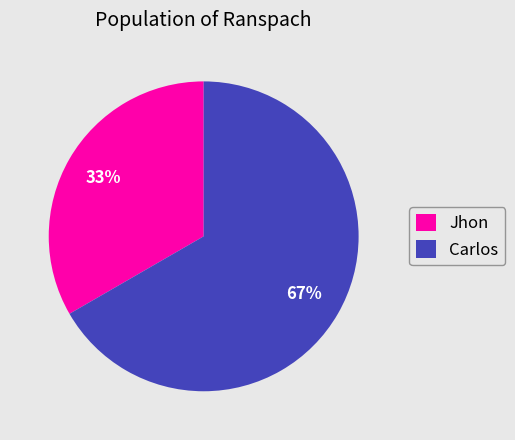

Which has a higher value, Carlos or Jhon?

Carlos